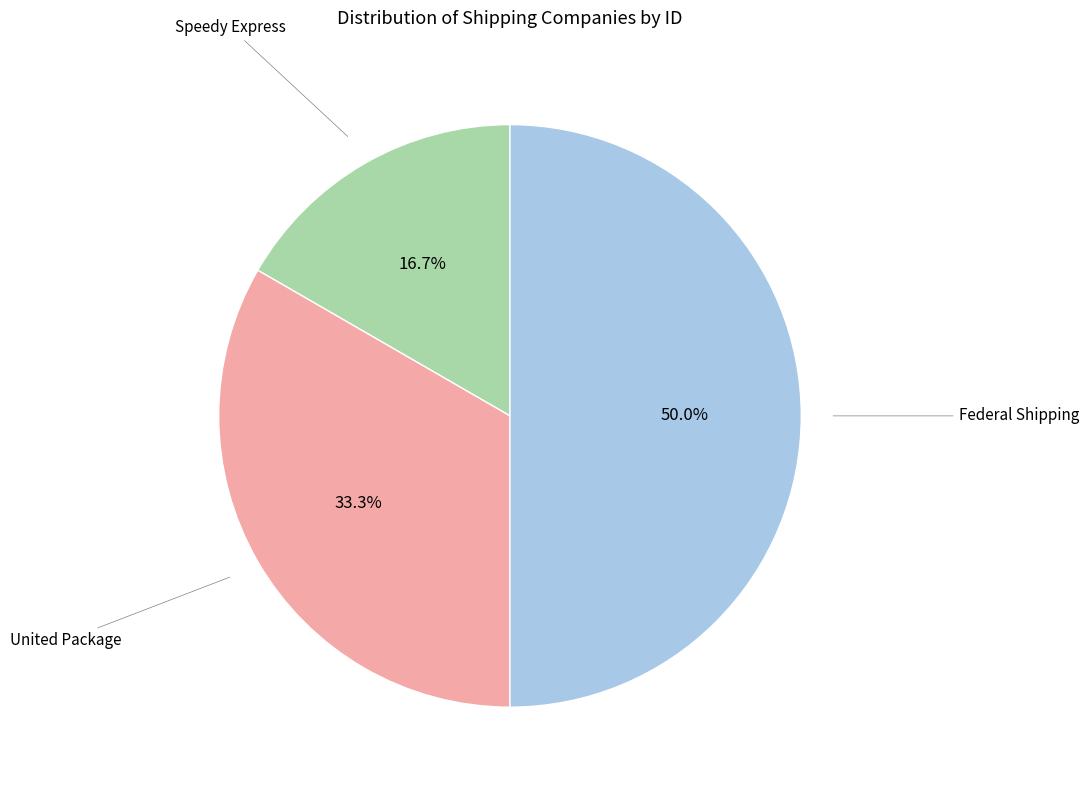

To the nearest percent, what percentage of the pie is Speedy Express?

17%